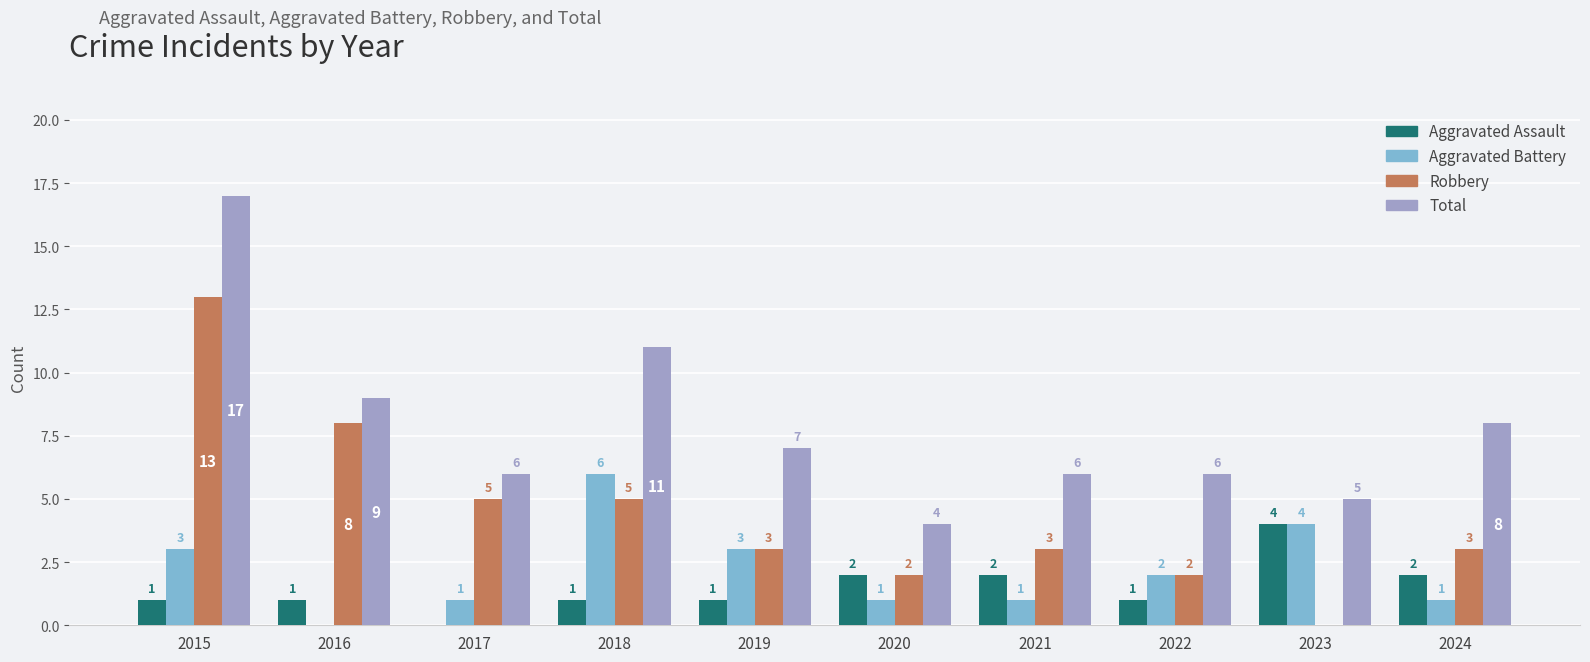

What is the difference between the Aggravated Battery values at 2018 and 2017?

5